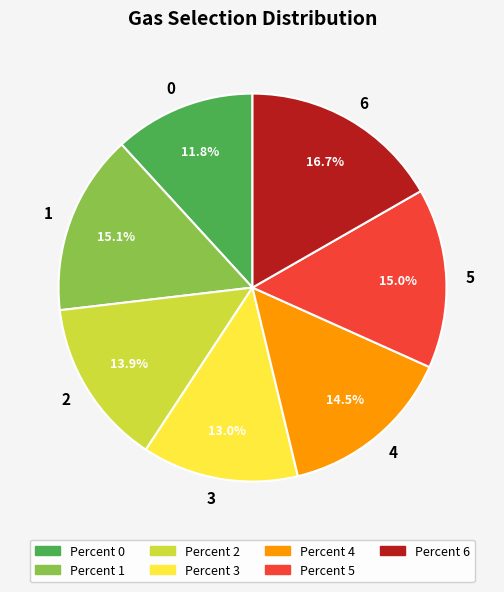

The 3 slice represents 27% of the pie. True or false?

False